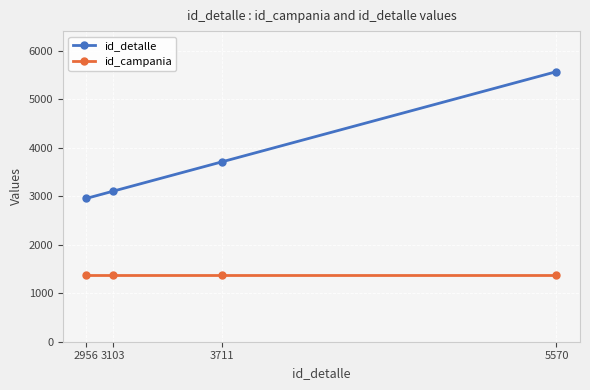

What is the difference between the second highest and second lowest values in the id_detalle series?

608